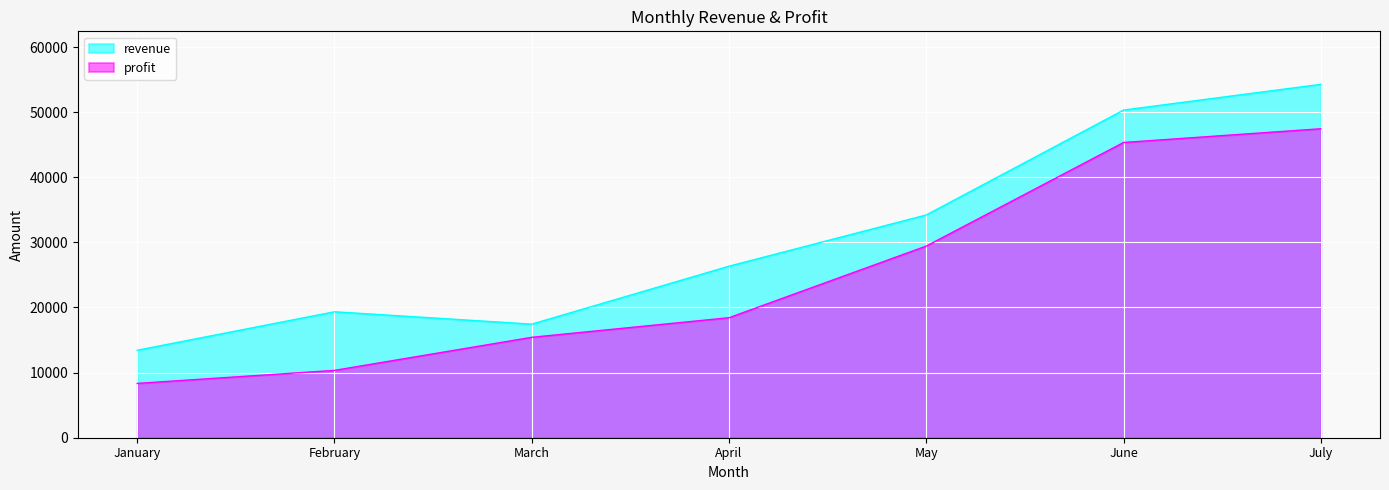

Rank the categories by profit value from lowest to highest.

January, February, March, April, May, June, July